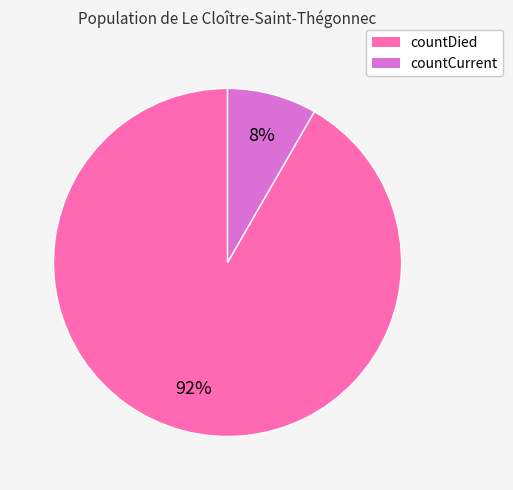

Between countCurrent and countDied, which is larger?

countDied